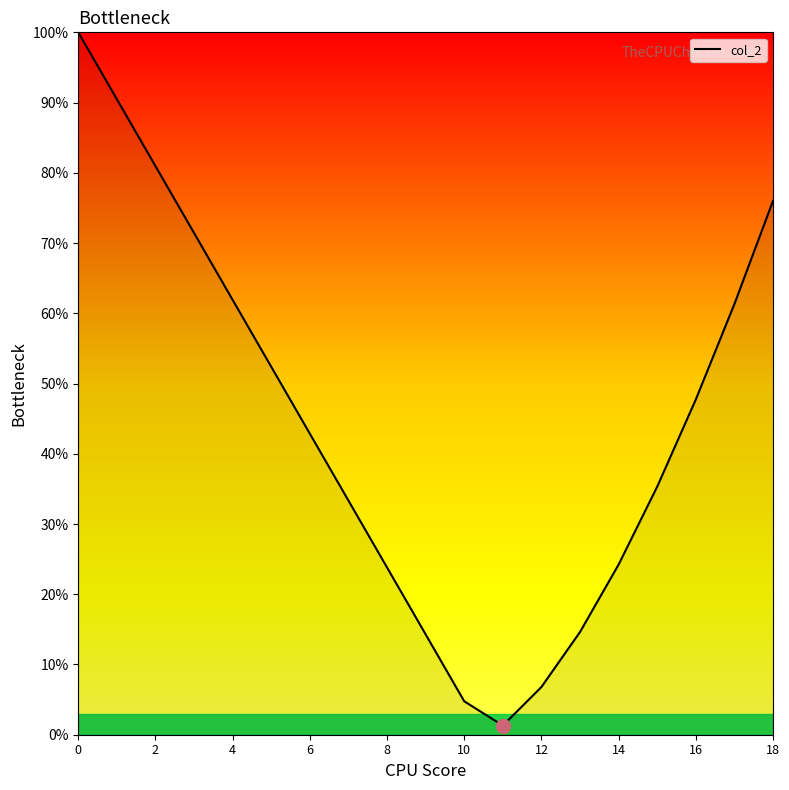

What is the greatest value displayed?

100.0